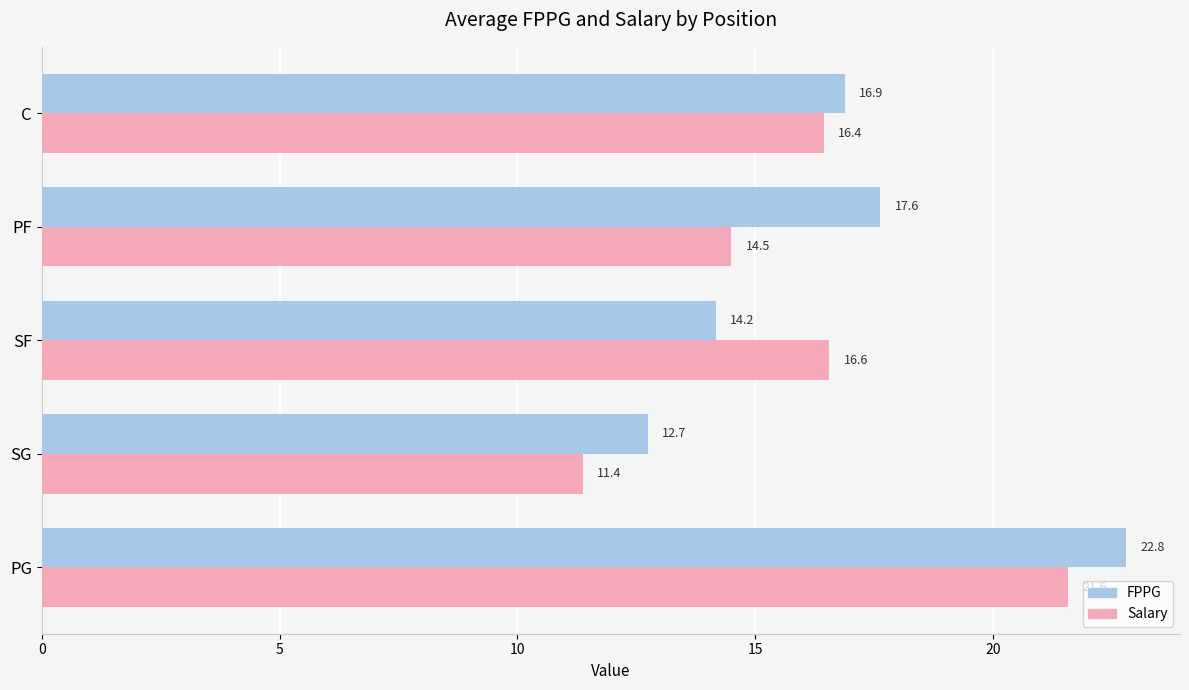

The value of FPPG at PF is 3.9. True or false?

False